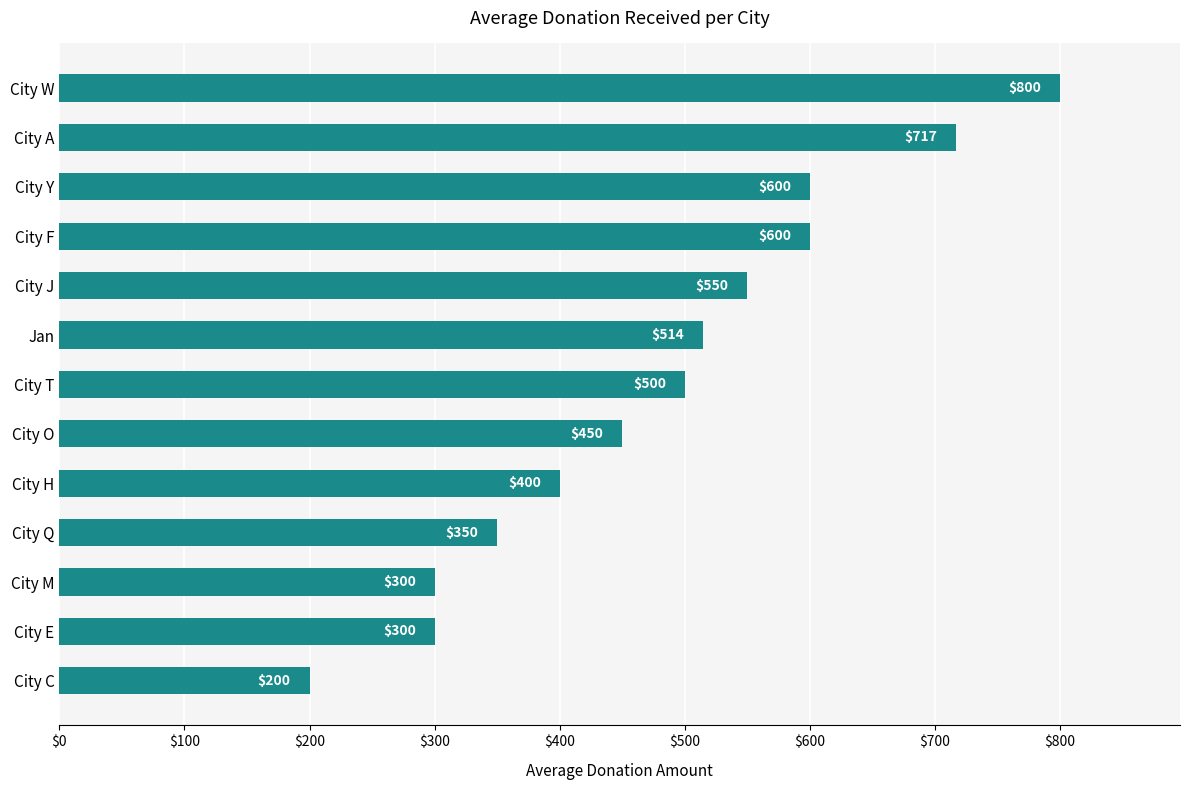

How many bars are there in total?

13